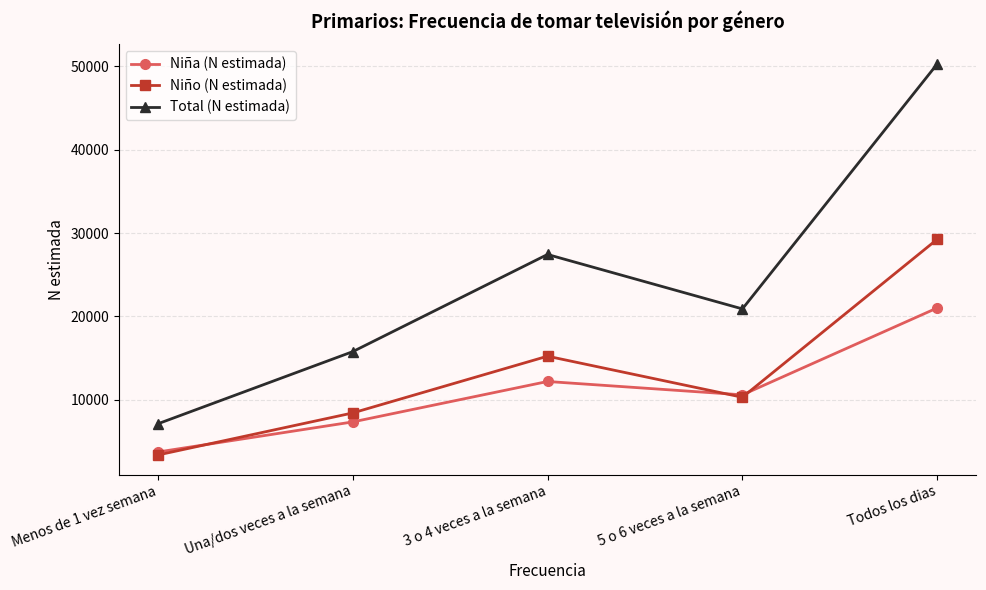

What is the sum of all Niño (N estimada) values?

66593